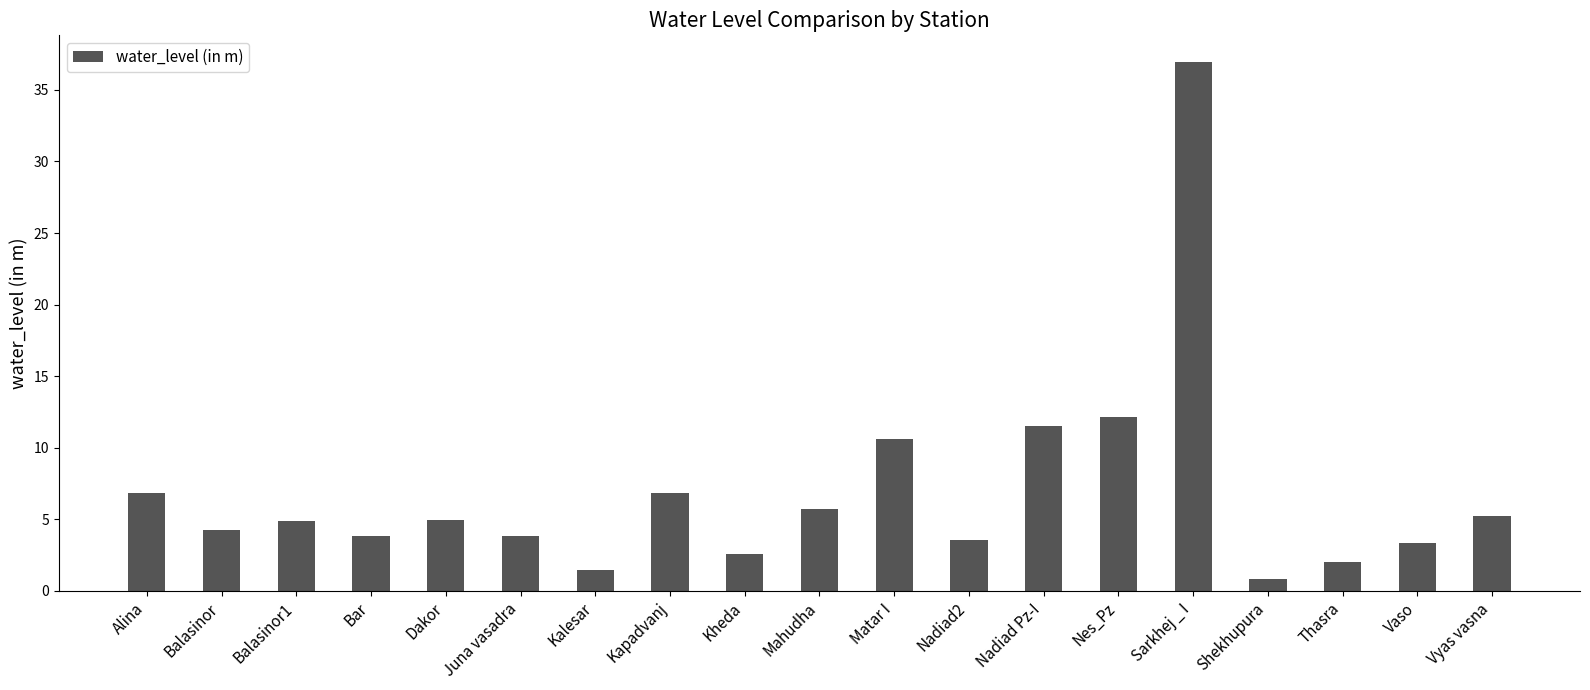

What is the difference between the second highest and minimum values?

11.3